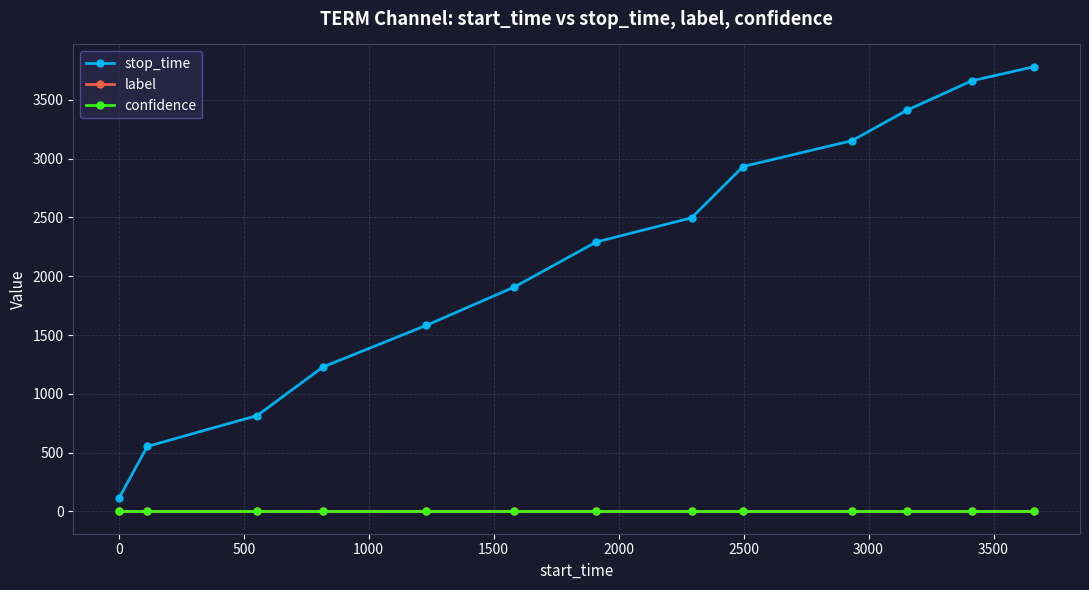

Which series has the largest range (max minus min)?

stop_time